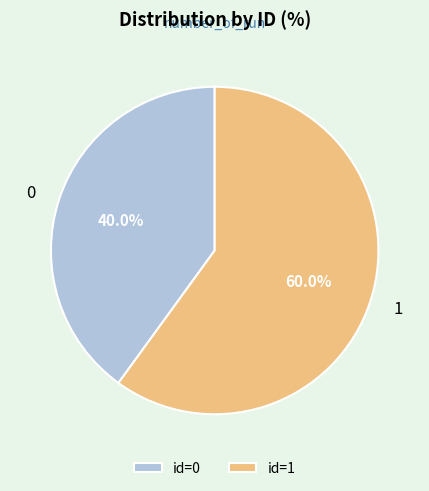

Do 1 and 0 together represent more than half of the pie?

Yes